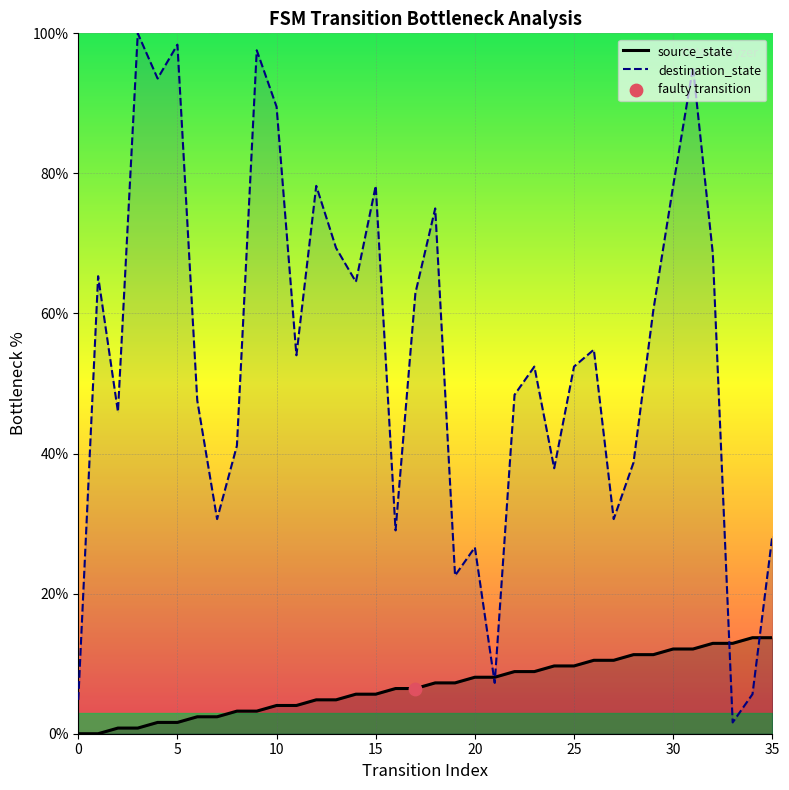

Is it true that source_state equals -5.8 at 0?

False